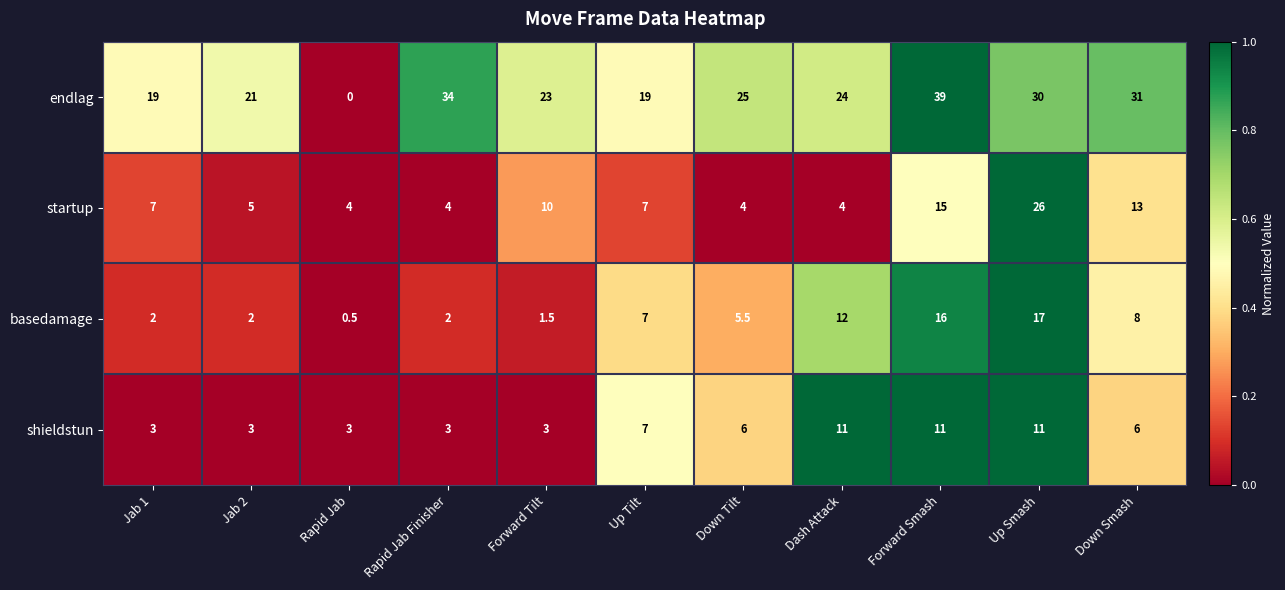

Is it true that basedamage equals 12.0 at Dash Attack?

True